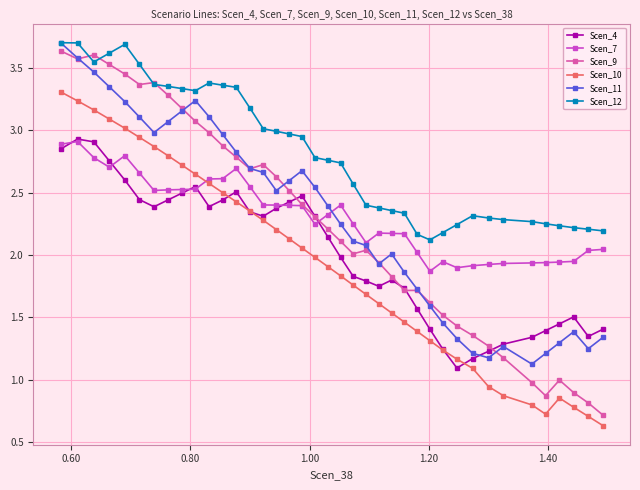

True or false: Scen_9 and Scen_12 intersect in this chart.

True